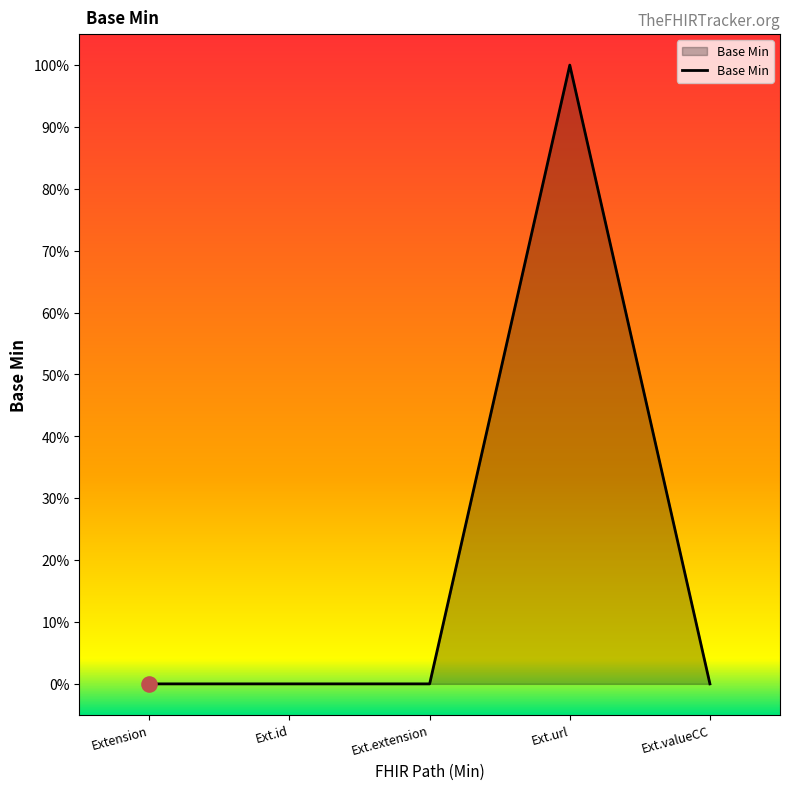

Is this an area chart (filled region under the line)?

Yes